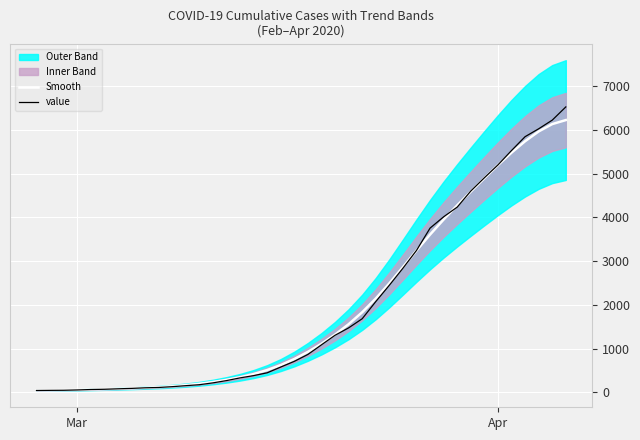

What is the highest value of the value series?

6522.0